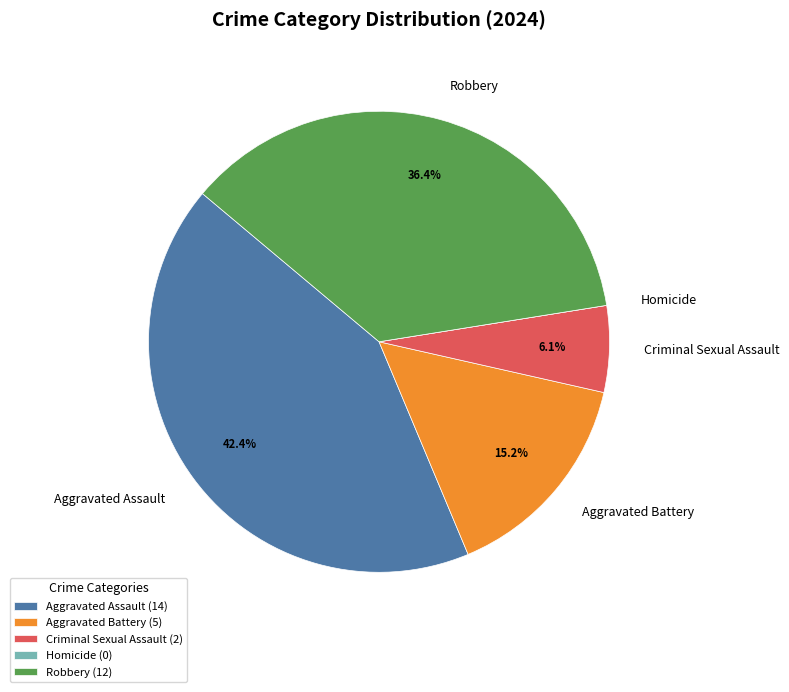

What percentage is NOT represented by Criminal Sexual Assault?

93.9%